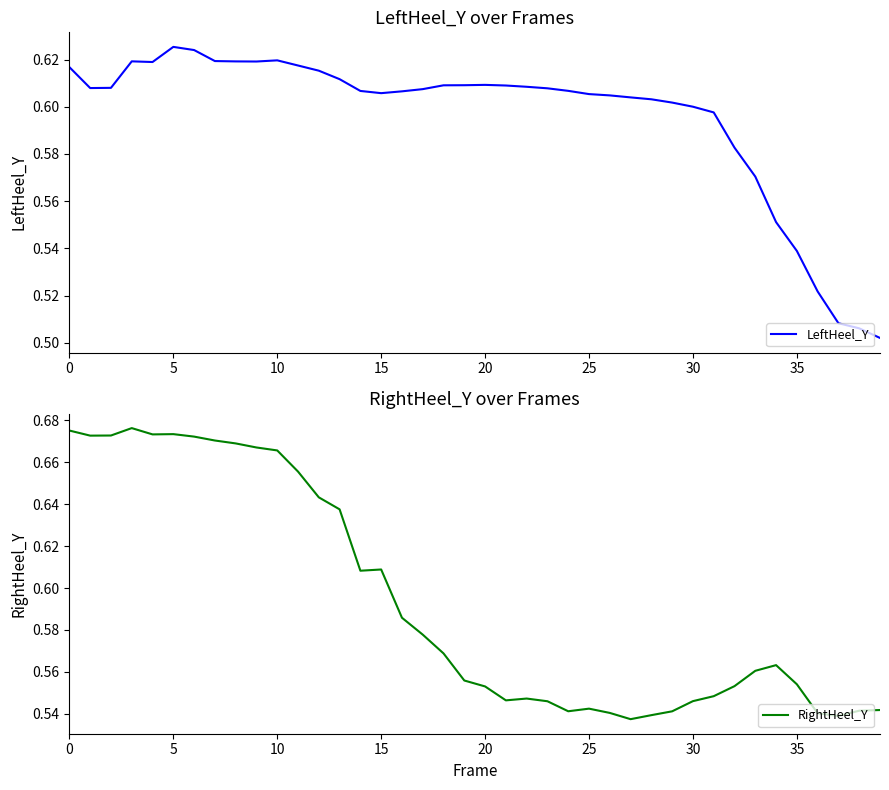

What is the label of the 13th point from the right?

27